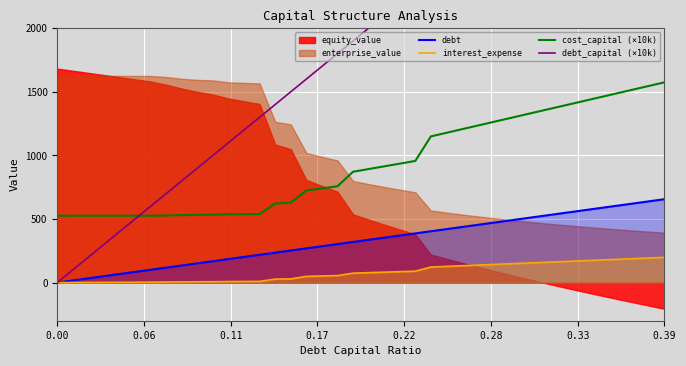

True or false: cost_capital (×10k) and debt cross at least once.

False